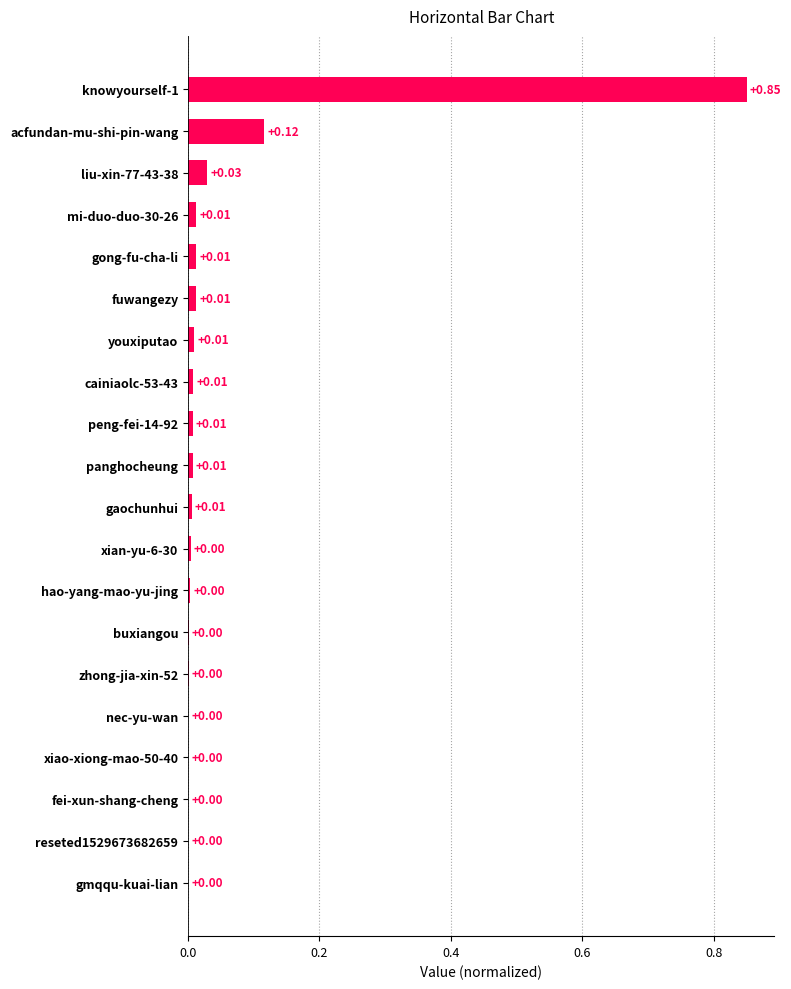

Between gong-fu-cha-li and zhong-jia-xin-52, which is larger?

gong-fu-cha-li